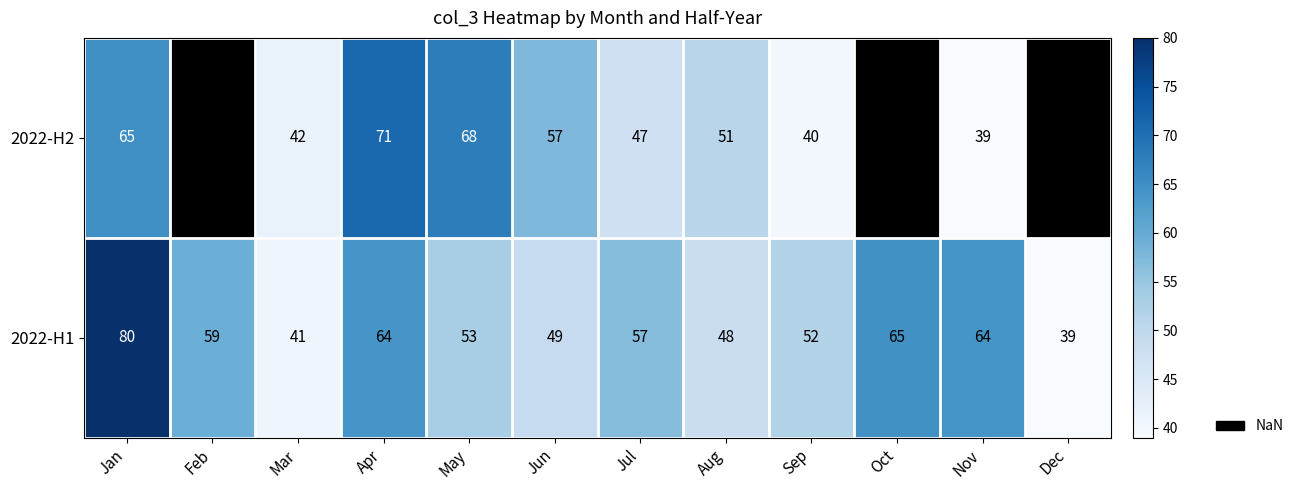

Where does the 2022-H1 series first go above 57?

Jan